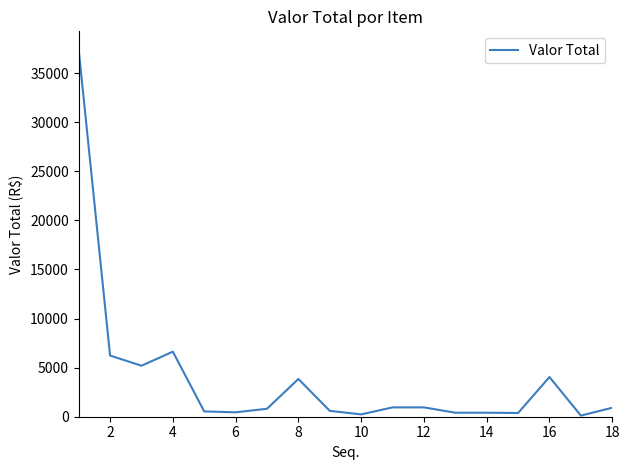

What is the change in value from 2 to 8?

-2391.7